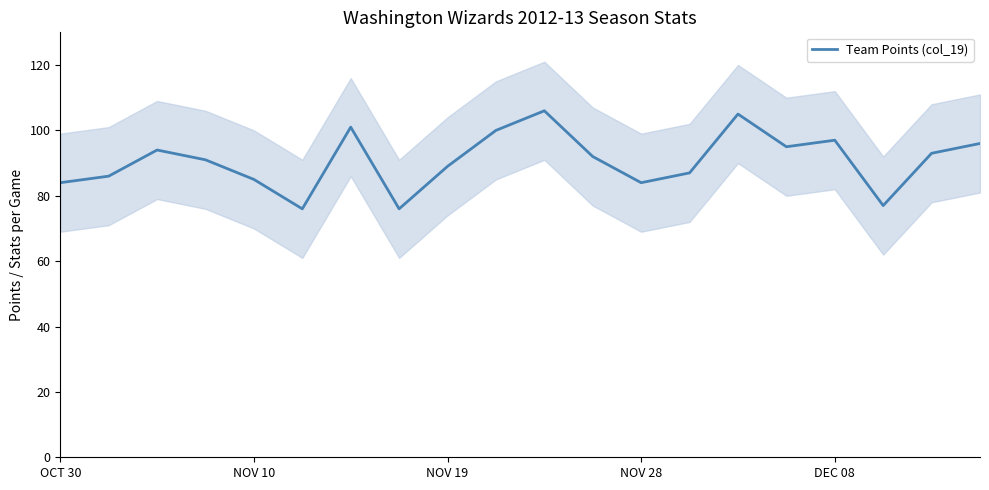

True or false: Team Points (col_19) has a value of 43 at DEC 08.

False